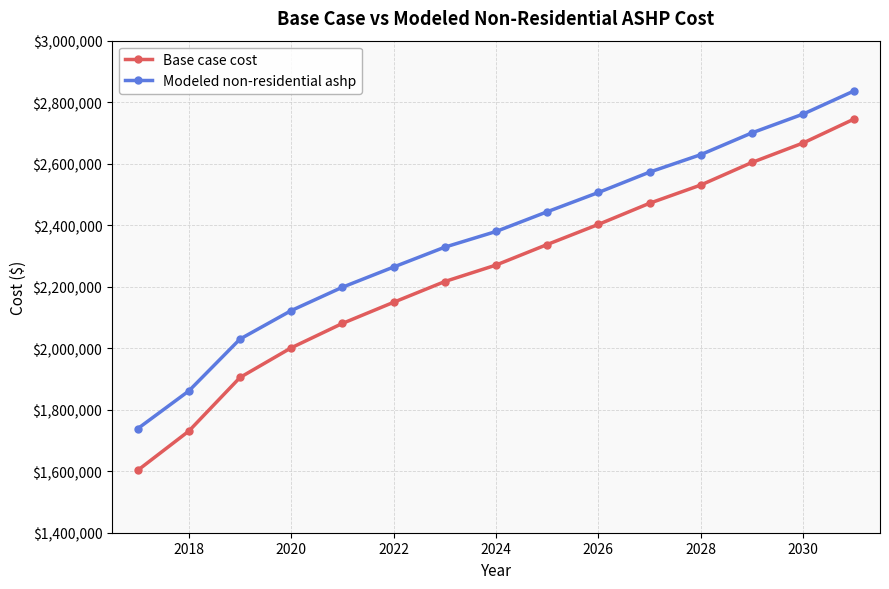

True or false: Base case cost and Modeled non-residential ashp intersect in this chart.

False